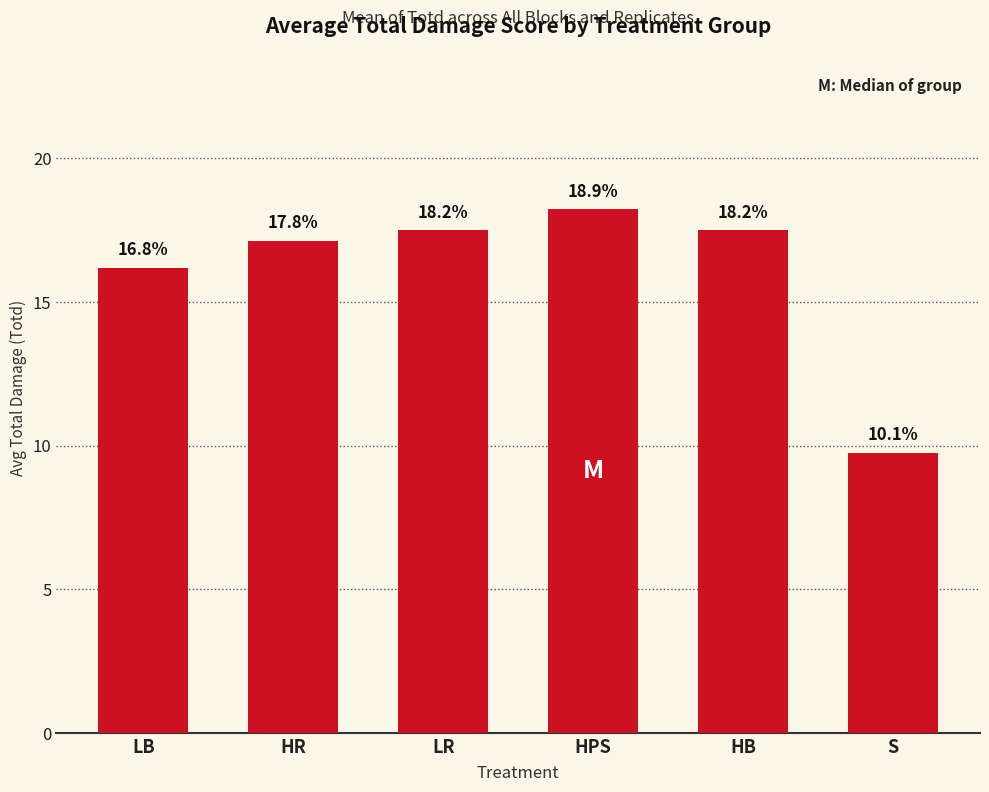

List the labels in order of value, largest first.

HPS, LR, HB, HR, LB, S